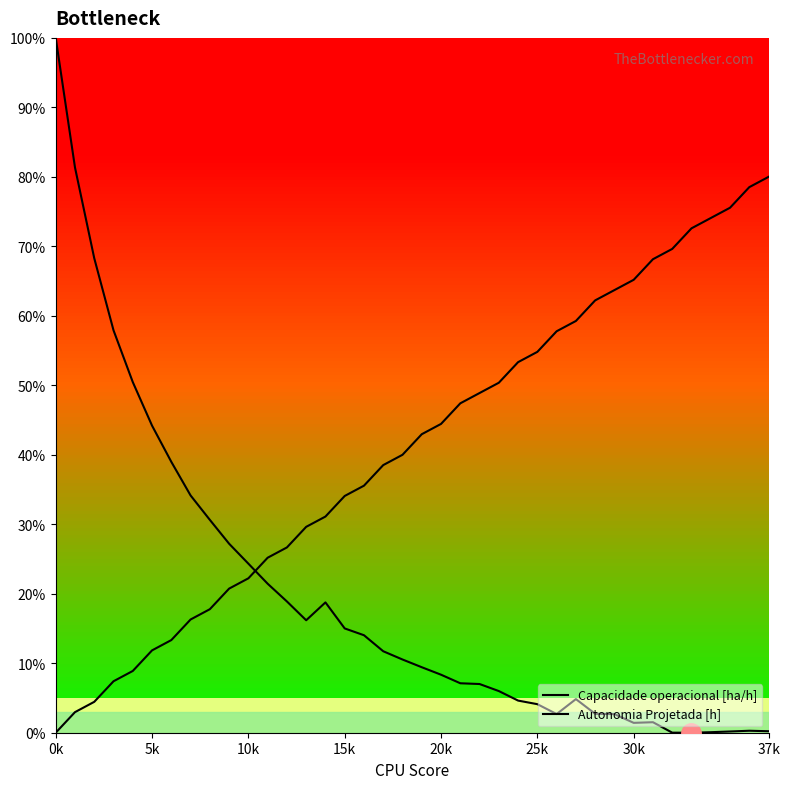

Between which two adjacent categories do Capacidade operacional [ha/h] and Autonomia Projetada [h] first intersect?

10 and 11